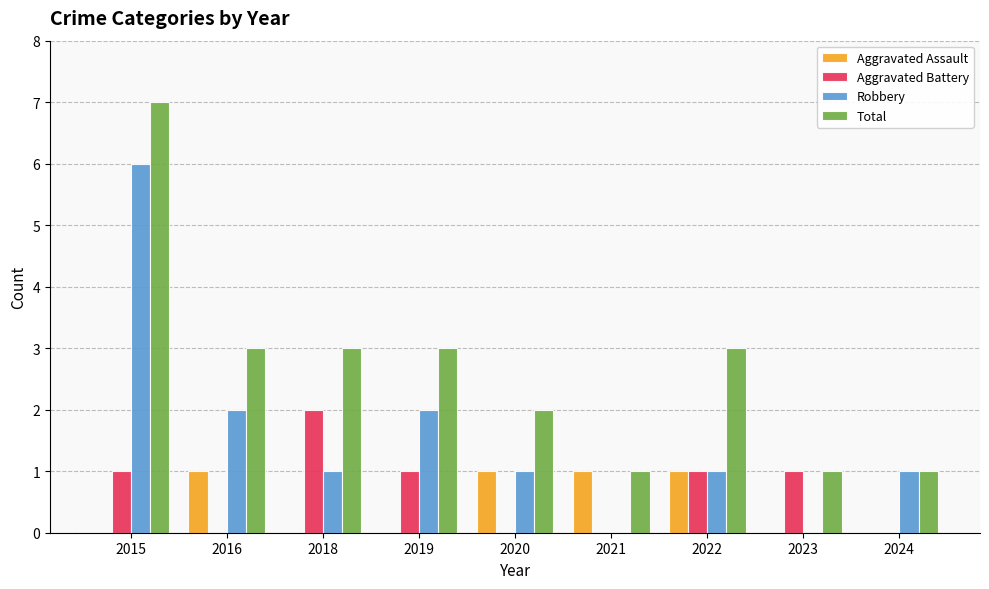

Read the Total value at 2019.

3